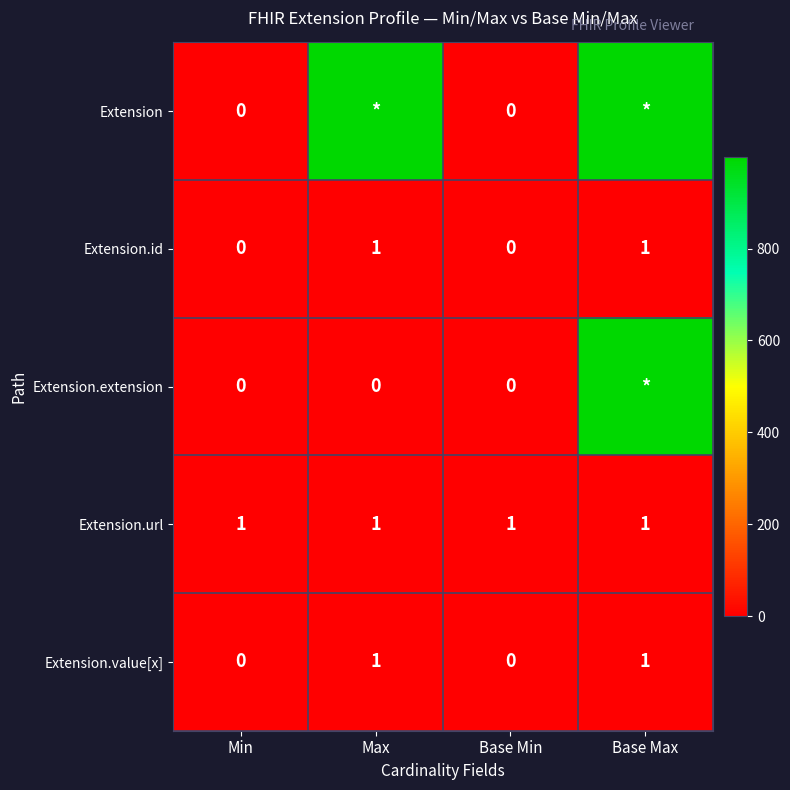

True or false: Extension.id has a value of 1 at Min.

False